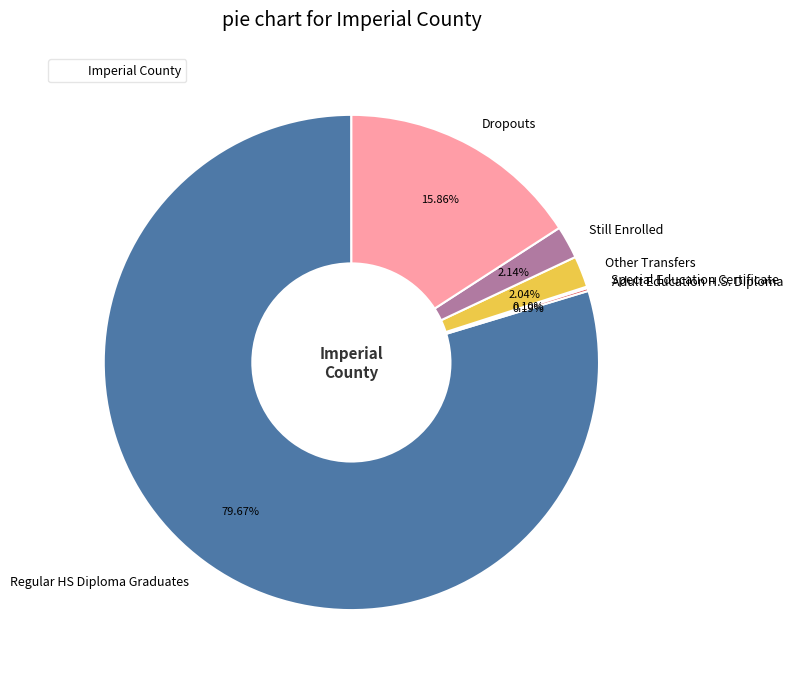

Is Regular HS Diploma Graduates the majority of the pie?

Yes